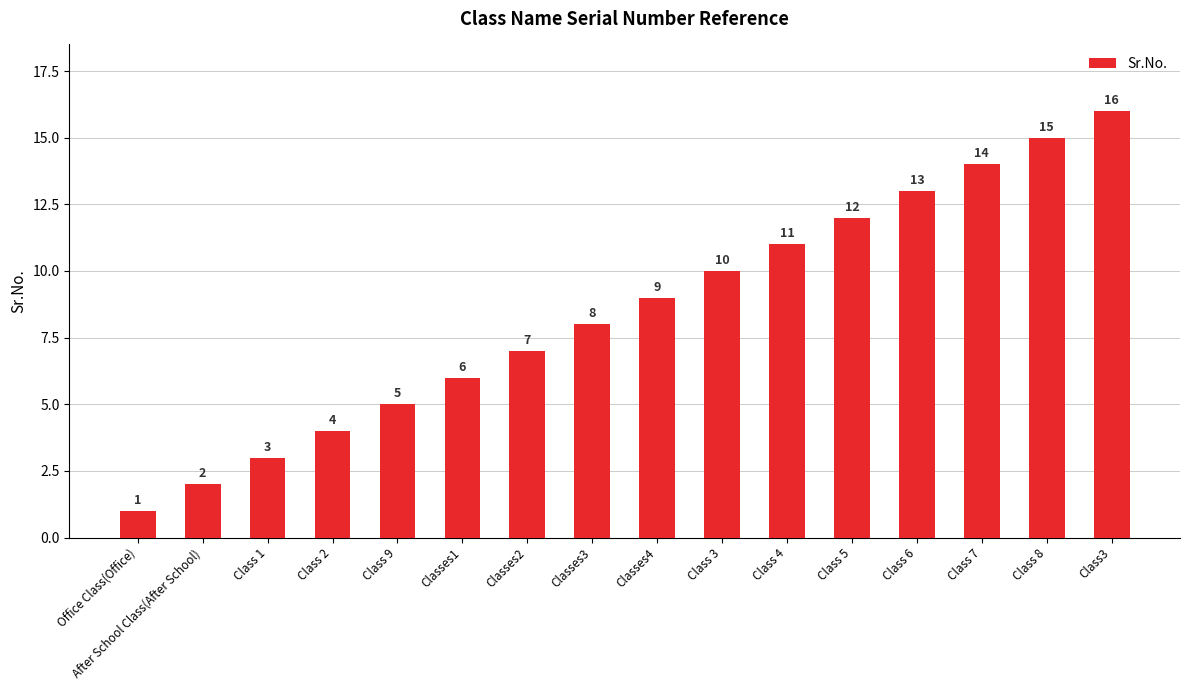

List the labels in order of value, largest first.

Class3, Class 8, Class 7, Class 6, Class 5, Class 4, Class 3, Classes4, Classes3, Classes2, Classes1, Class 9, Class 2, Class 1, After School Class(After School), Office Class(Office)